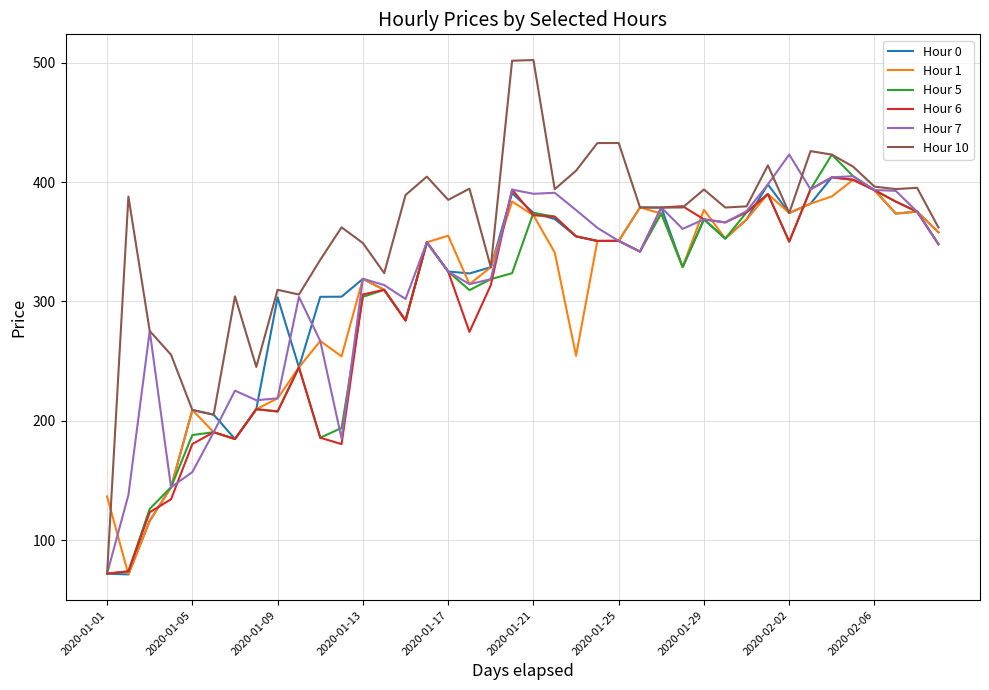

What is the smallest value displayed?

71.3